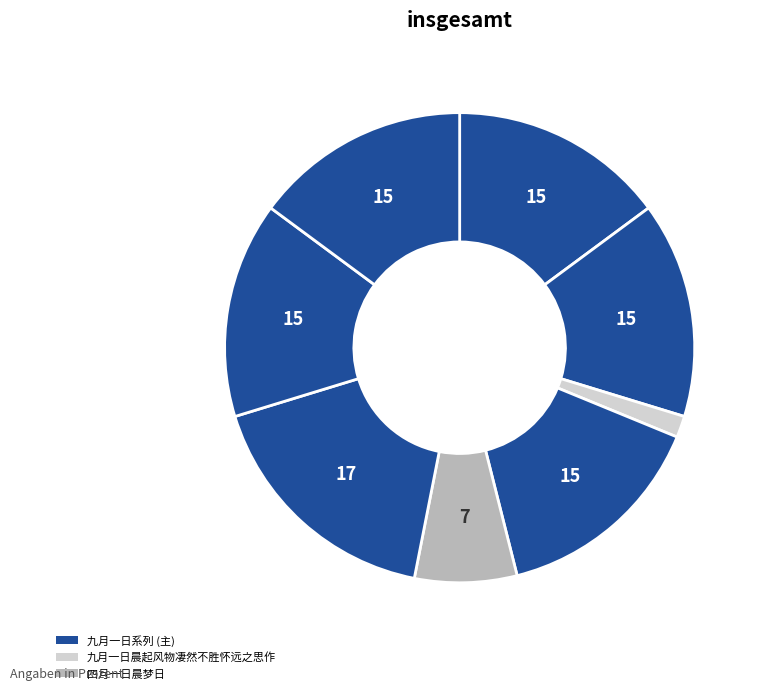

Count the number of slices in the pie.

8